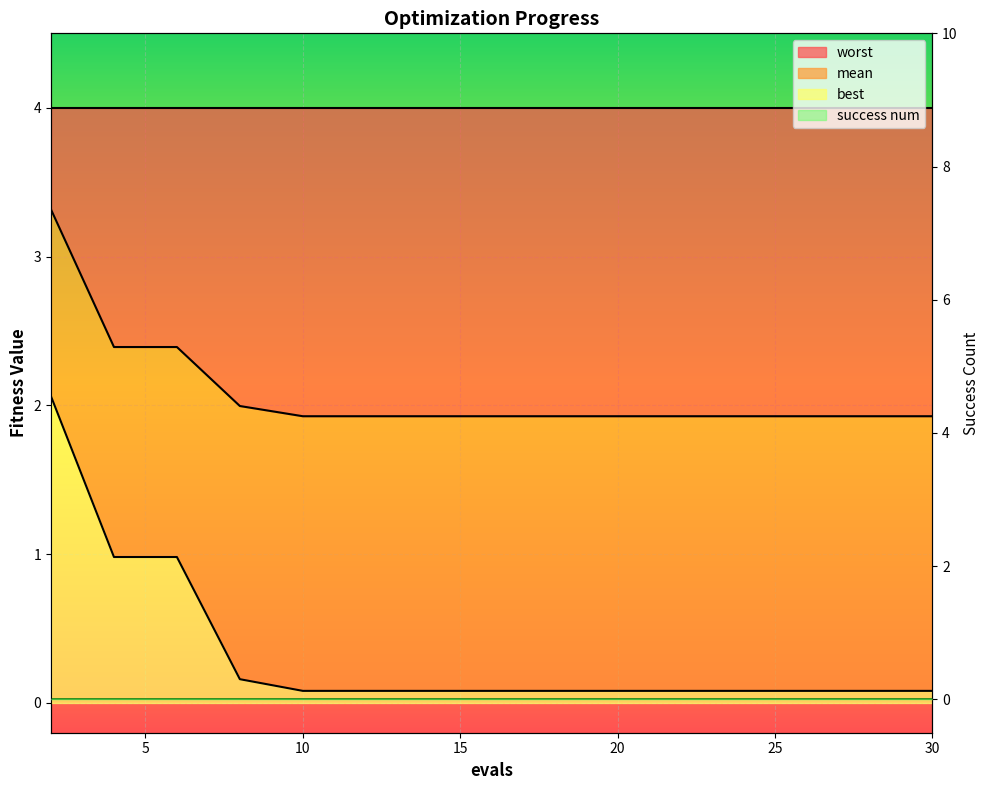

True or false: best and mean cross at least once.

False